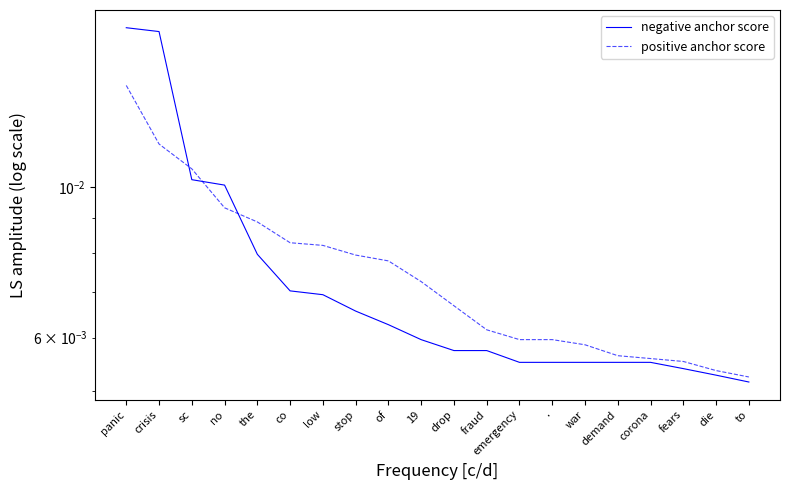

Which series changed the most between sc and emergency?

negative anchor score